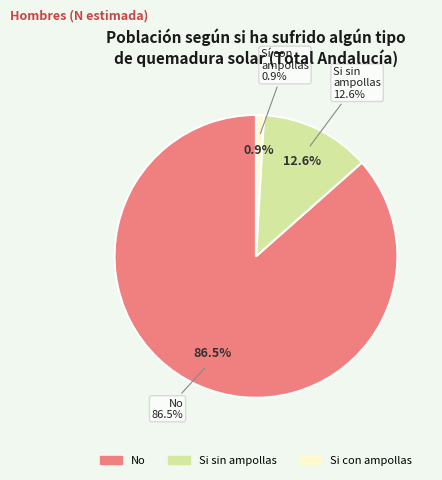

What is the largest slice in the pie chart?

No